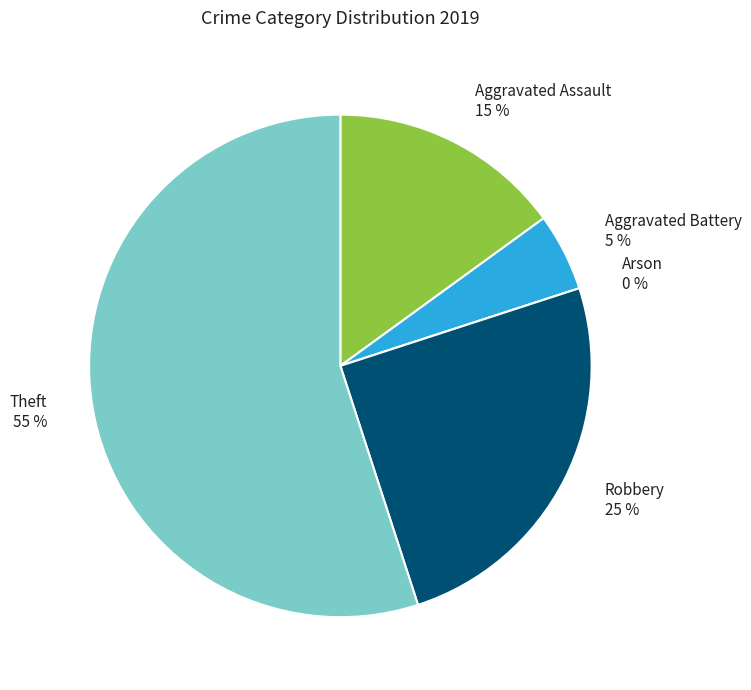

Does Aggravated Assault account for over 50% of the chart?

No